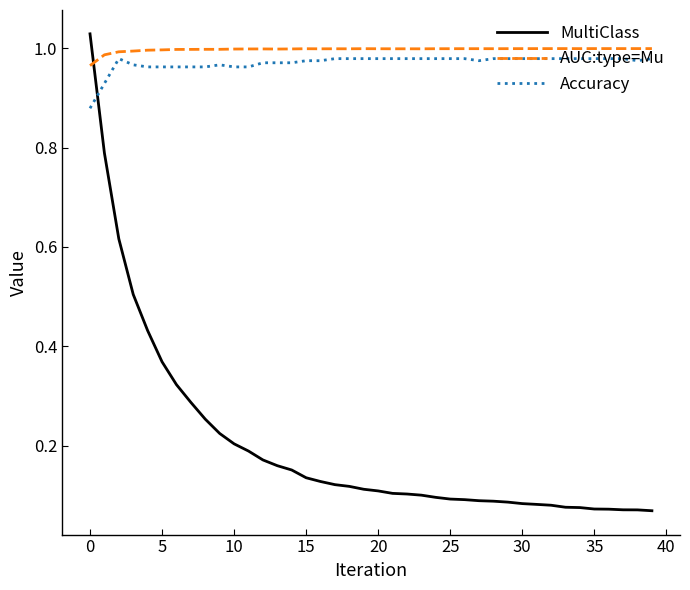

How many times do Accuracy and MultiClass cross each other?

1